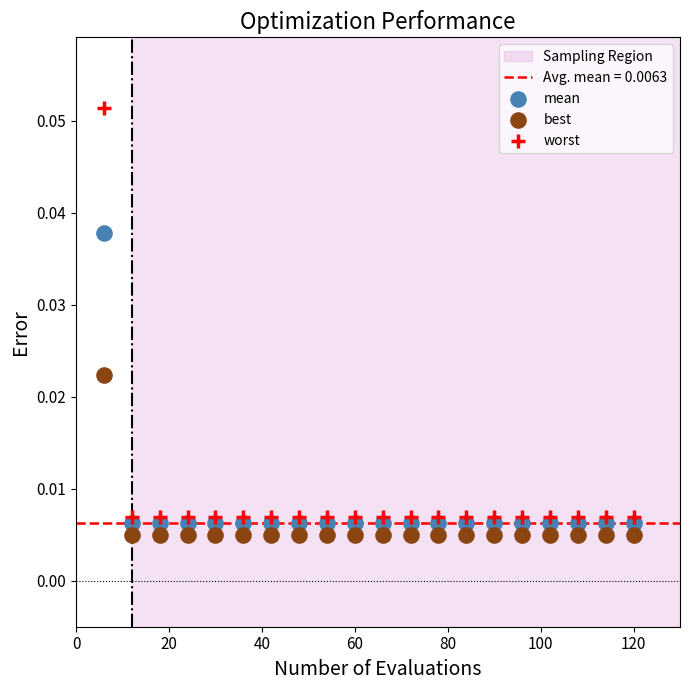

Which series has the widest spread of Y values?

worst